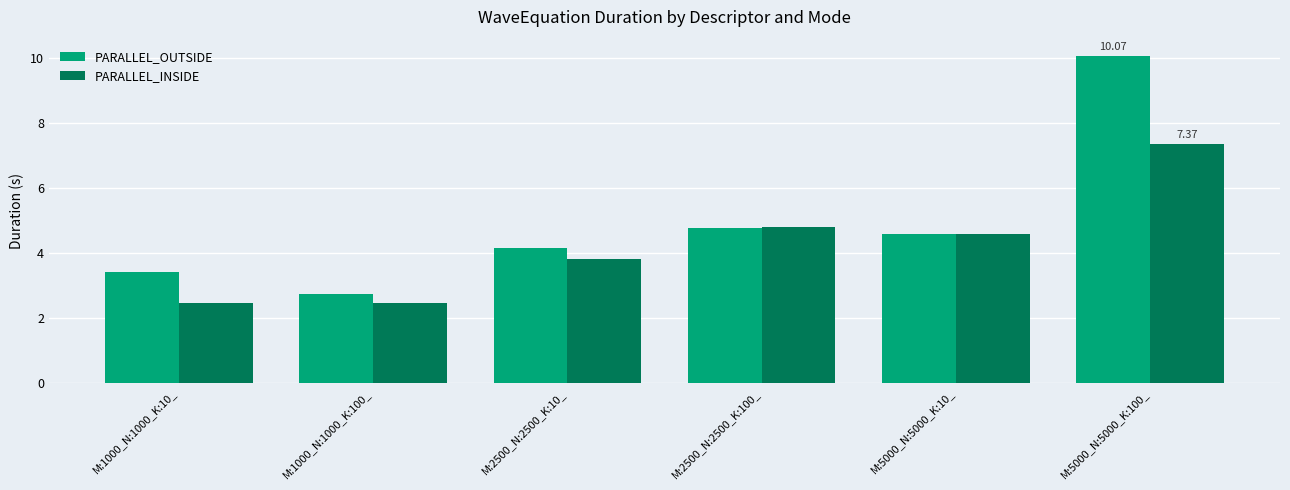

What value does the PARALLEL_OUTSIDE series have at M:5000_N:5000_K:10_?

4.6